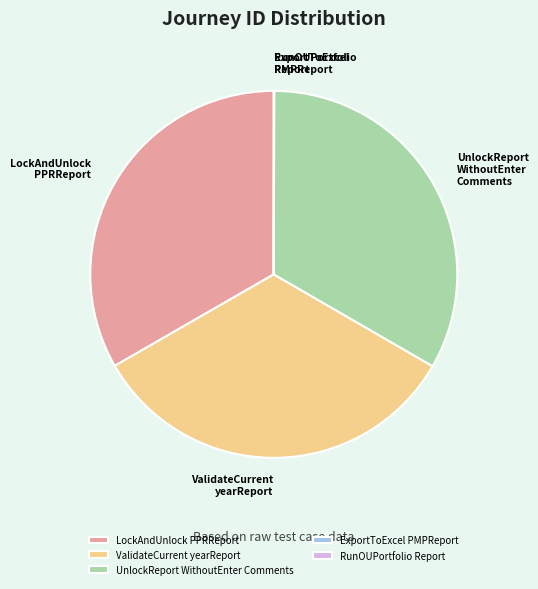

Is there a majority slice in this chart?

No